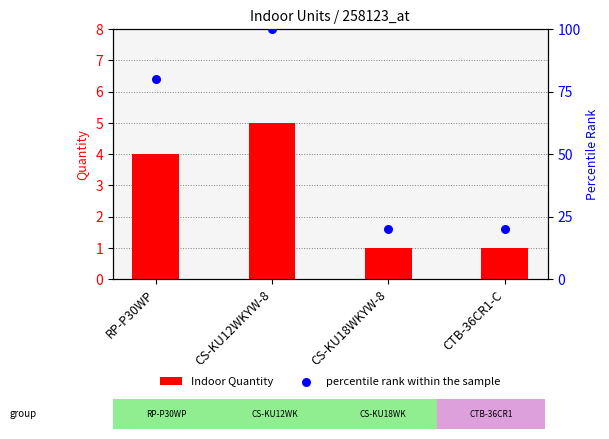

What is the total value across all series at RP-P30WP?

84